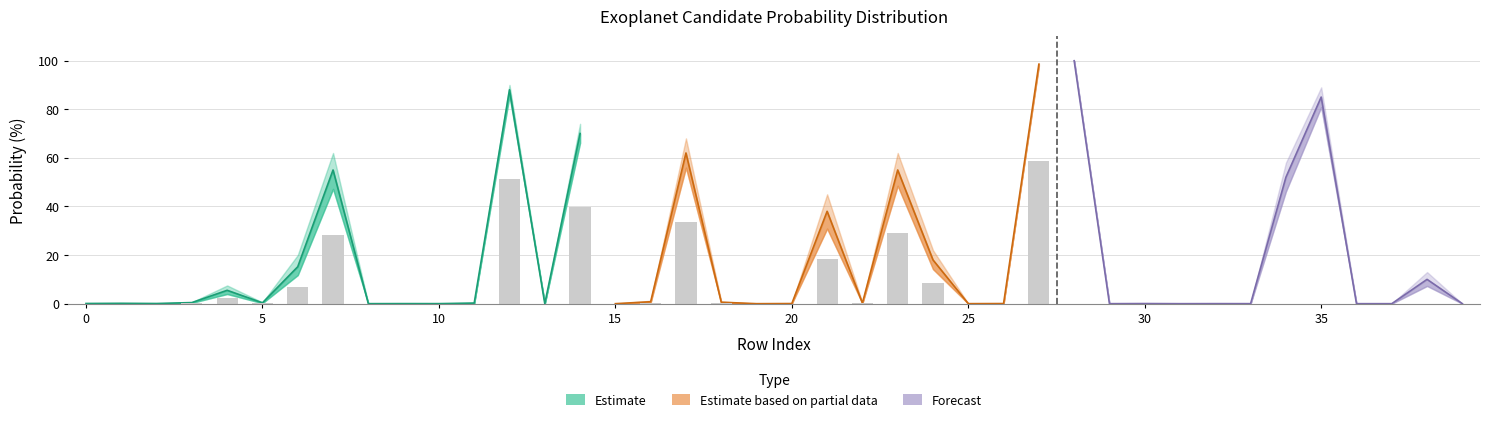

How many data points in Mid are above 0?

33